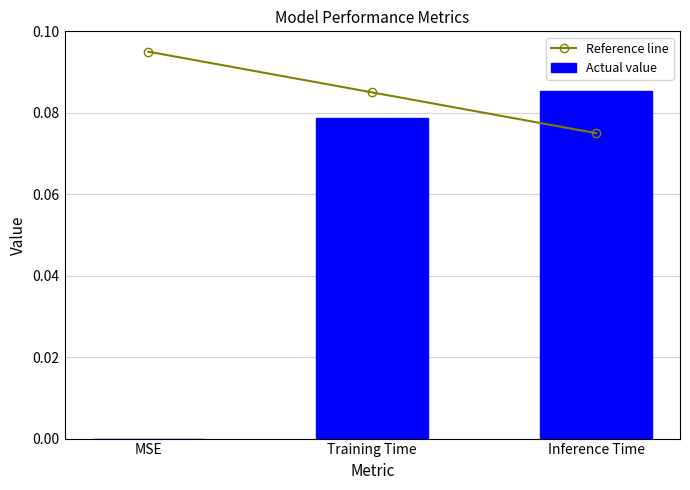

What is the total value across all series at Inference Time?

0.2